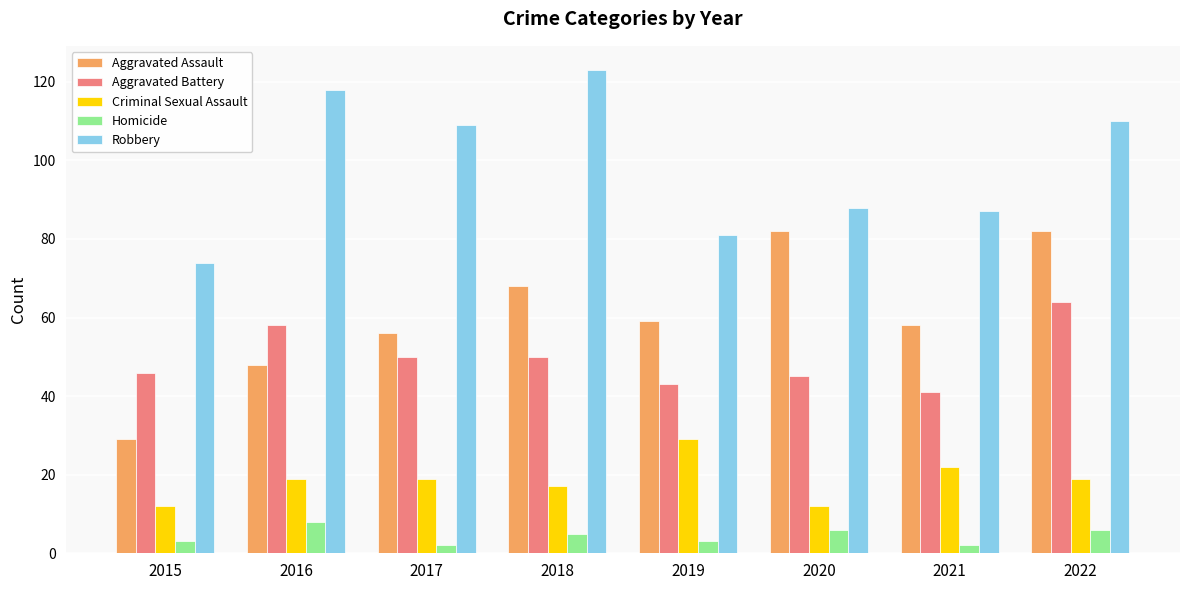

What is the average value of the Aggravated Battery series?

50